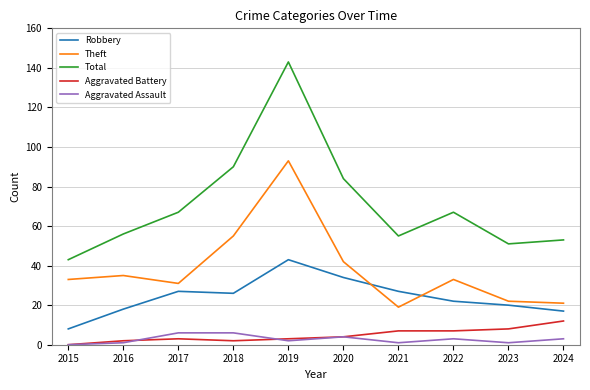

Is the value of Aggravated Battery at 2021 greater than the value of Robbery at 2021?

No